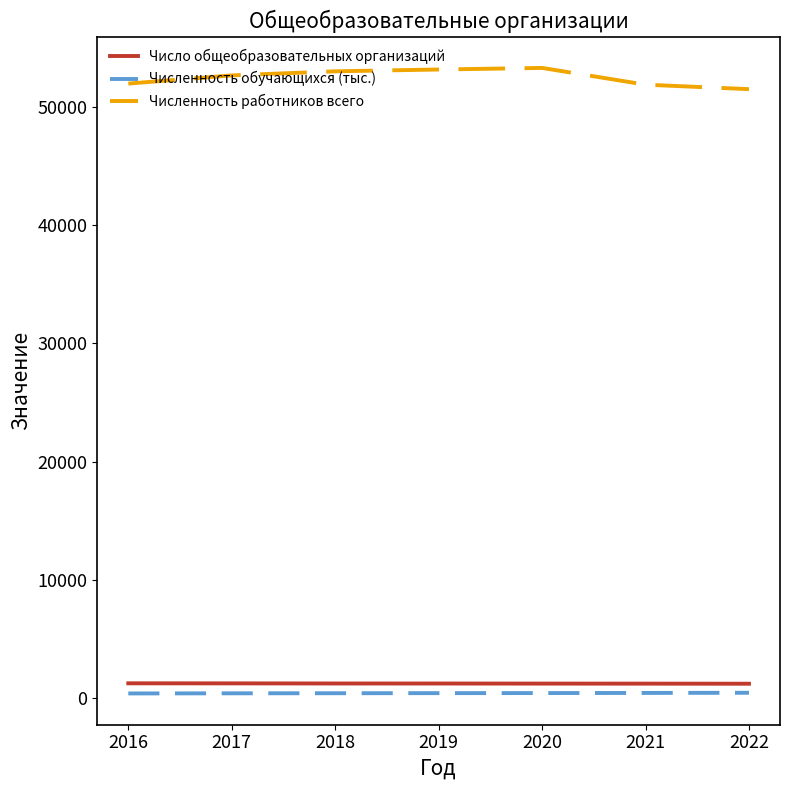

What is the difference between the maximum and minimum values in the Численность обучающихся (тыс.) series?

57.4